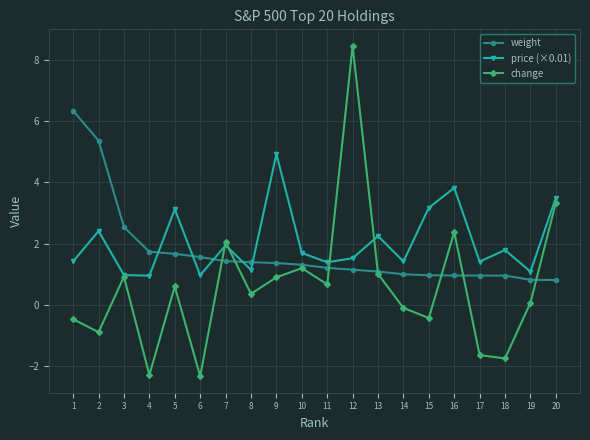

Between 12 and 18, which series saw the biggest shift?

change